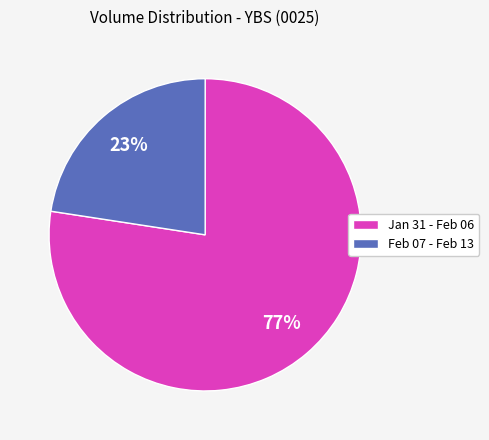

To the nearest percent, what is the average slice percentage?

50%